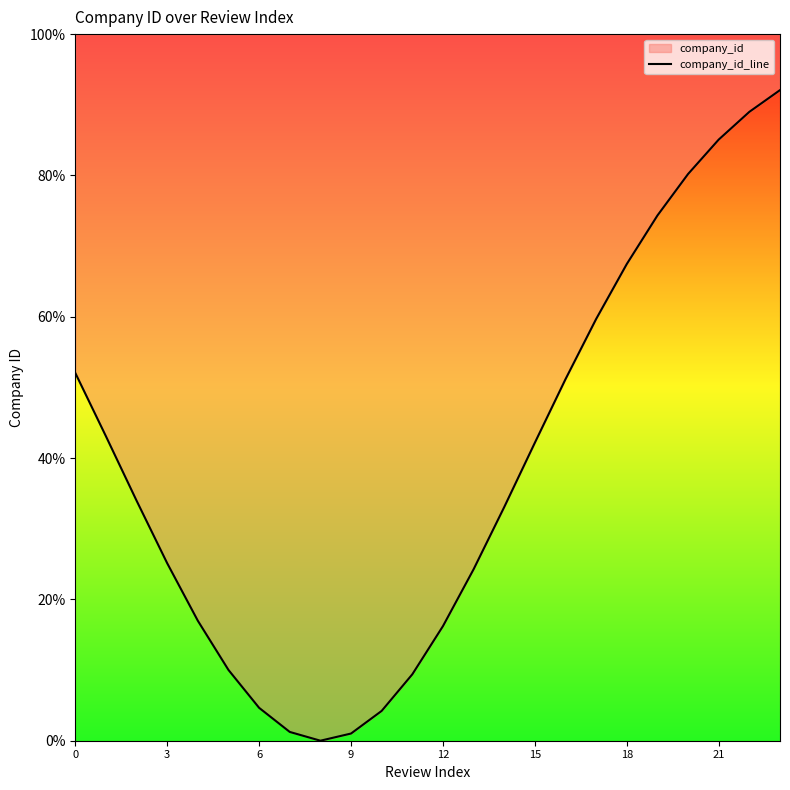

How many data points are above 33?

13